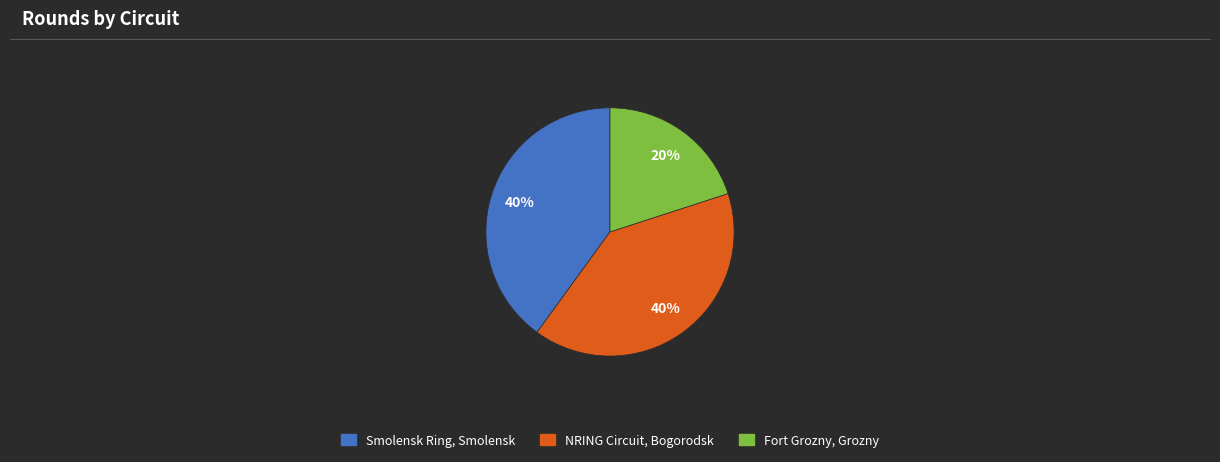

Combined, do Fort Grozny, Grozny and Smolensk Ring, Smolensk account for over 50%?

Yes